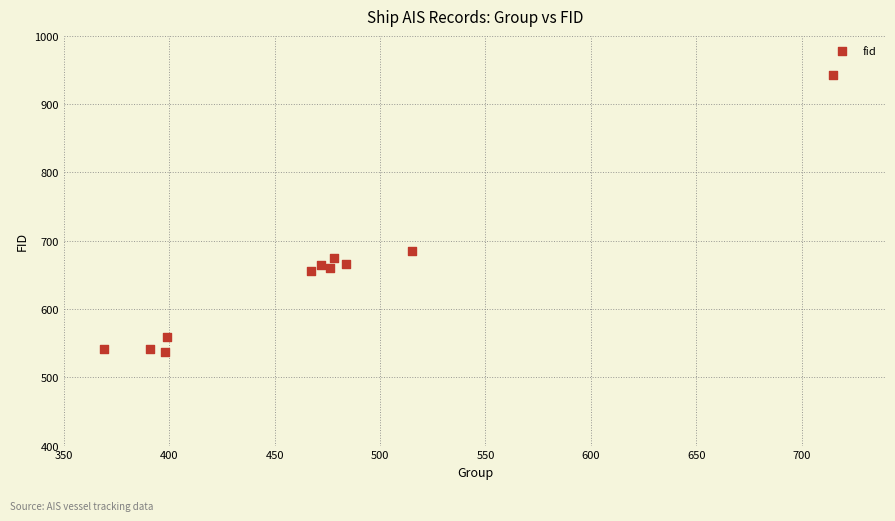

What is the range of X values (max minus min)?

346